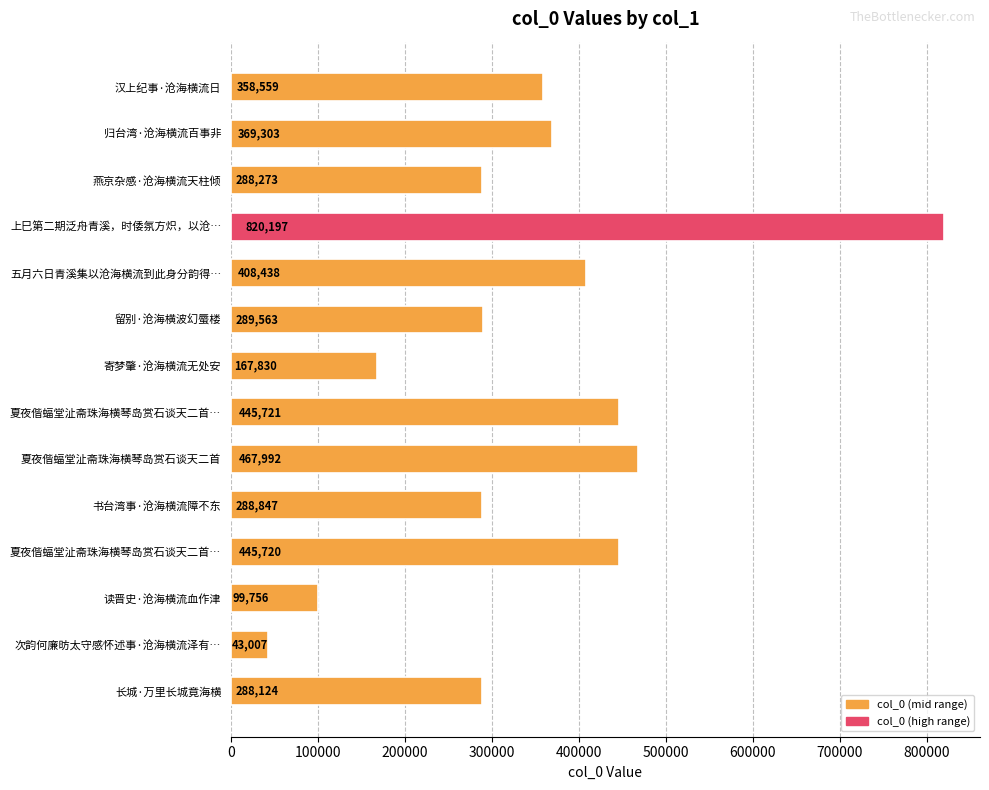

What is the sum of all values?

4781330